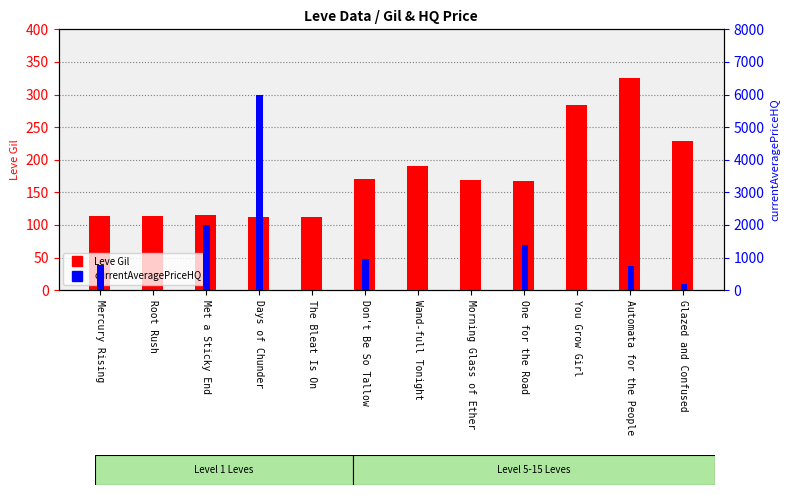

What is the greatest value displayed?

6000.0